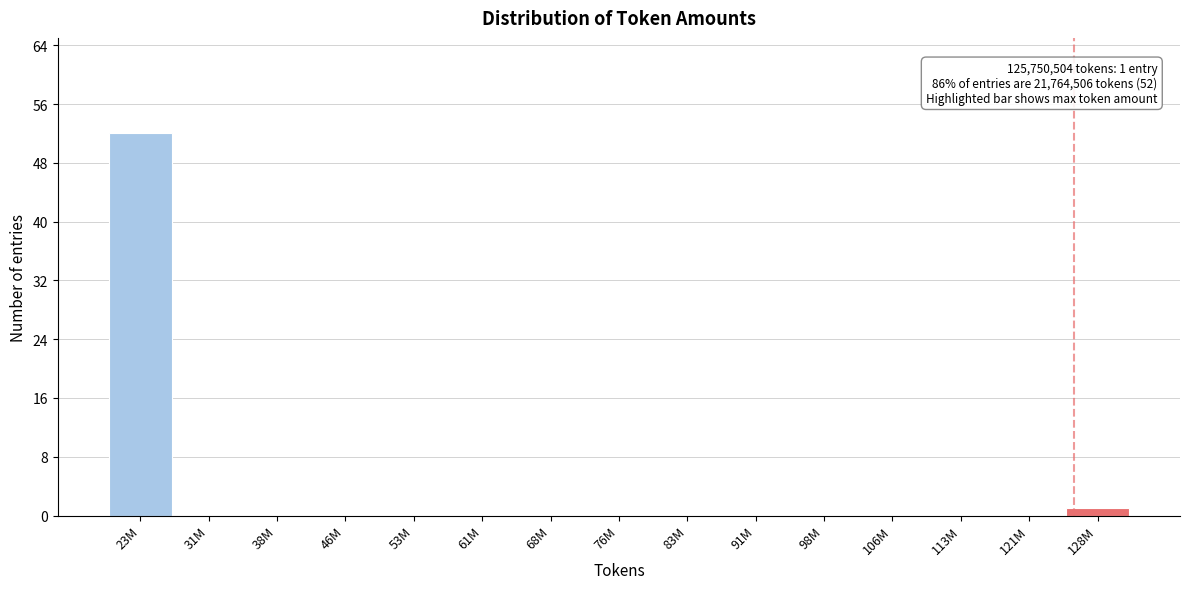

Reading left to right, extract all data points from this chart.

23M=52	31M=0	38M=0	46M=0	53M=0	61M=0	68M=0	76M=0	83M=0	91M=0	98M=0	106M=0	113M=0	121M=0	128M=1